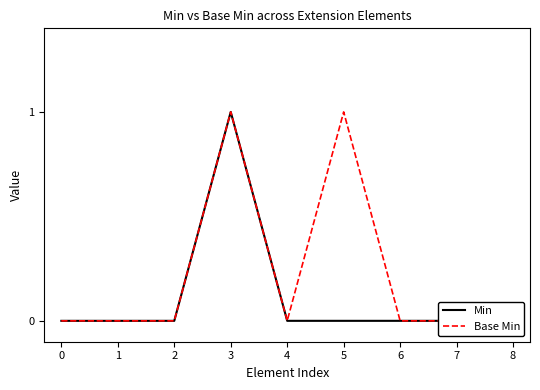

How many lines are shown in the chart?

2